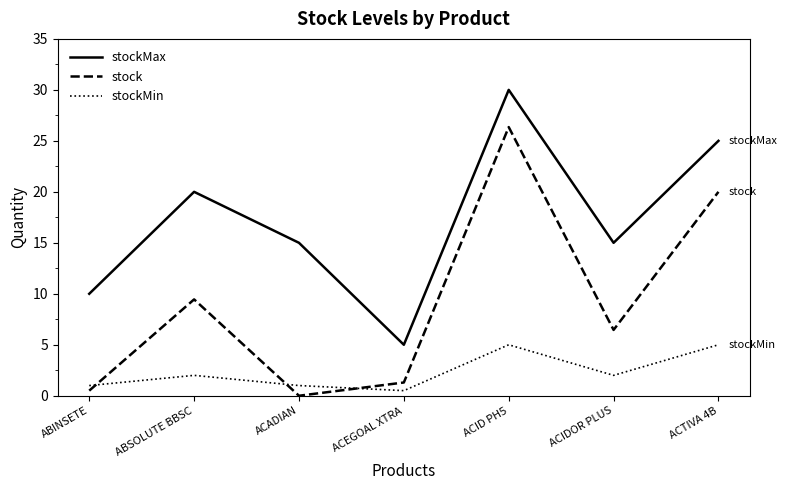

What is the sum of the stockMin values at ABINSETE and ACID PH5?

6.0